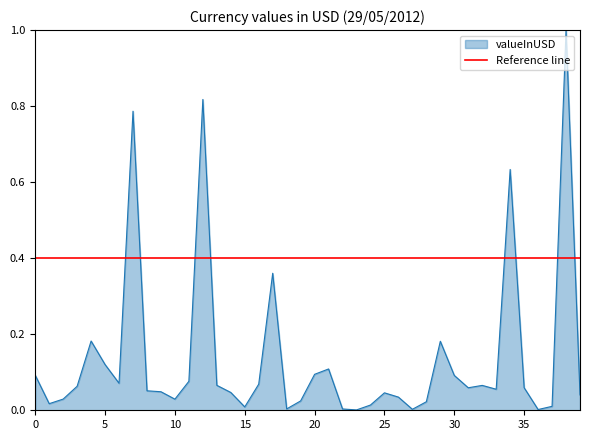

The value of valueInUSD at 15 is 0.0. True or false?

True